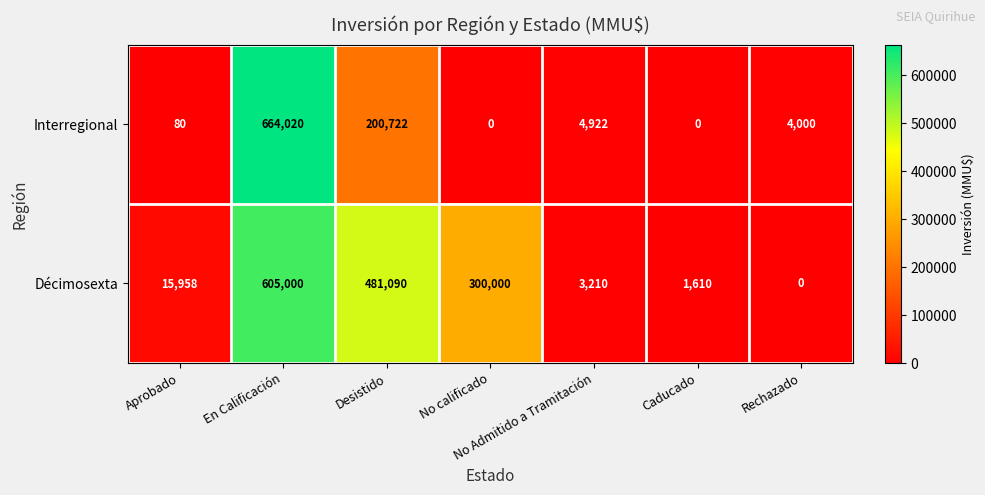

At which category is the sum across all series the highest?

En Calificación